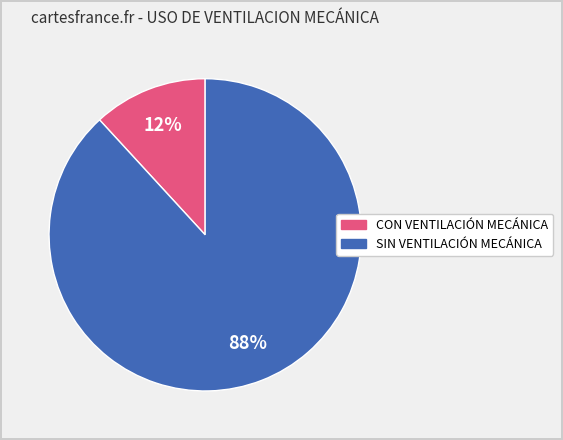

How many slices are in this pie chart?

2